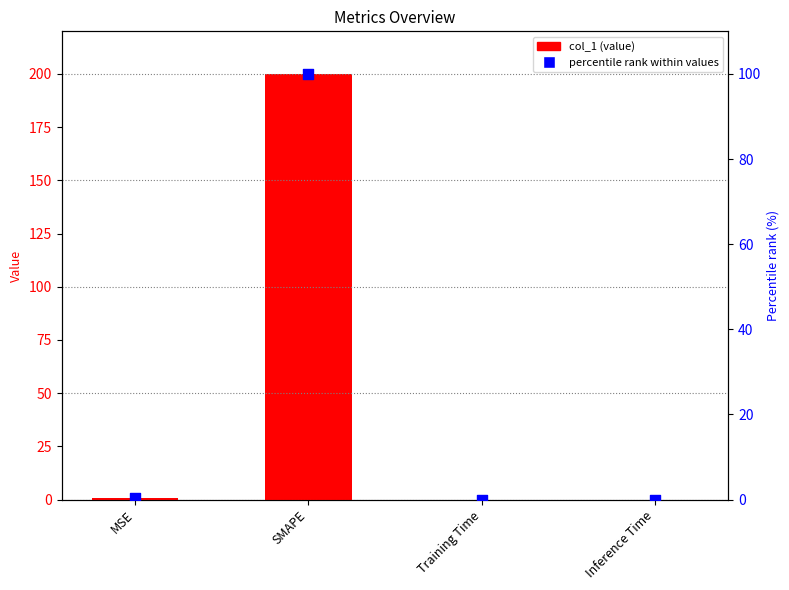

Which series has the largest total across all categories?

col_1